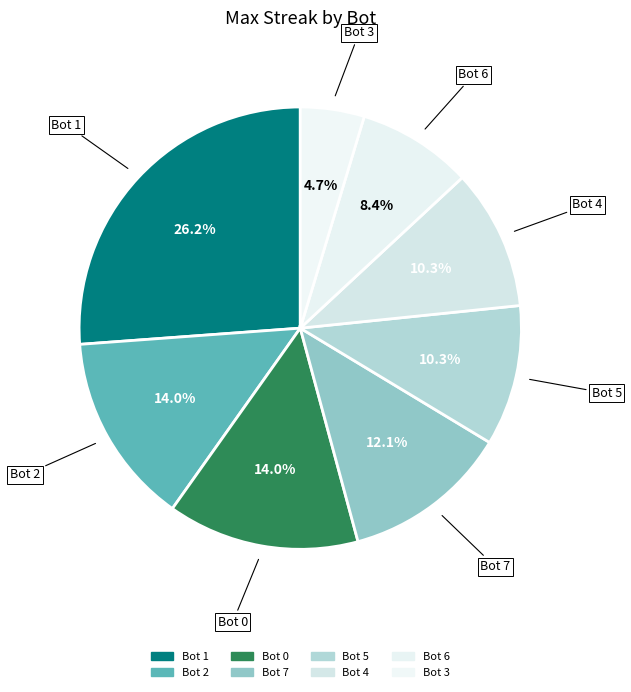

To the nearest percent, what is the average slice percentage?

12%